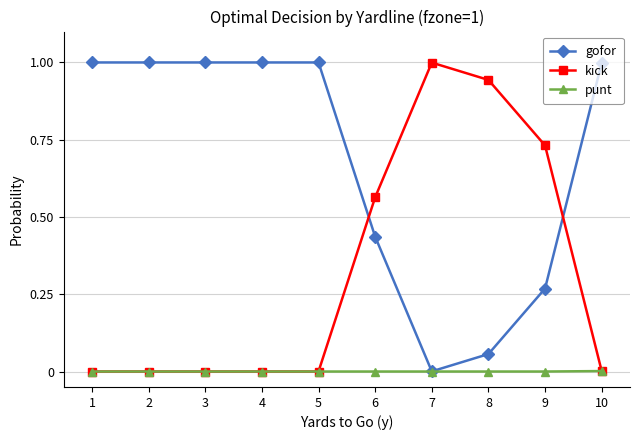

What is the difference between the highest and lowest values at 5?

1.0